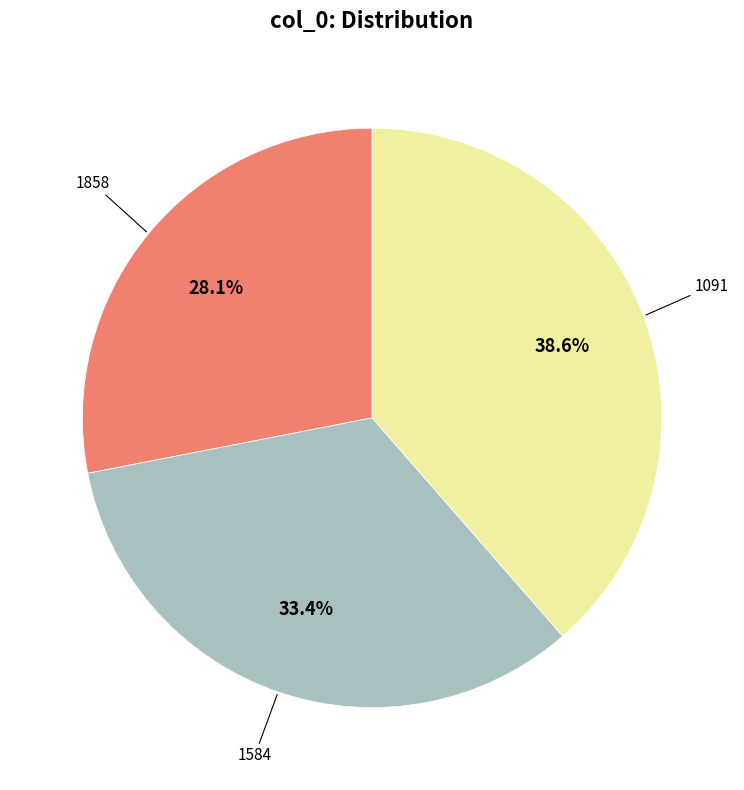

To the nearest percent, what portion does 1091 represent?

39%